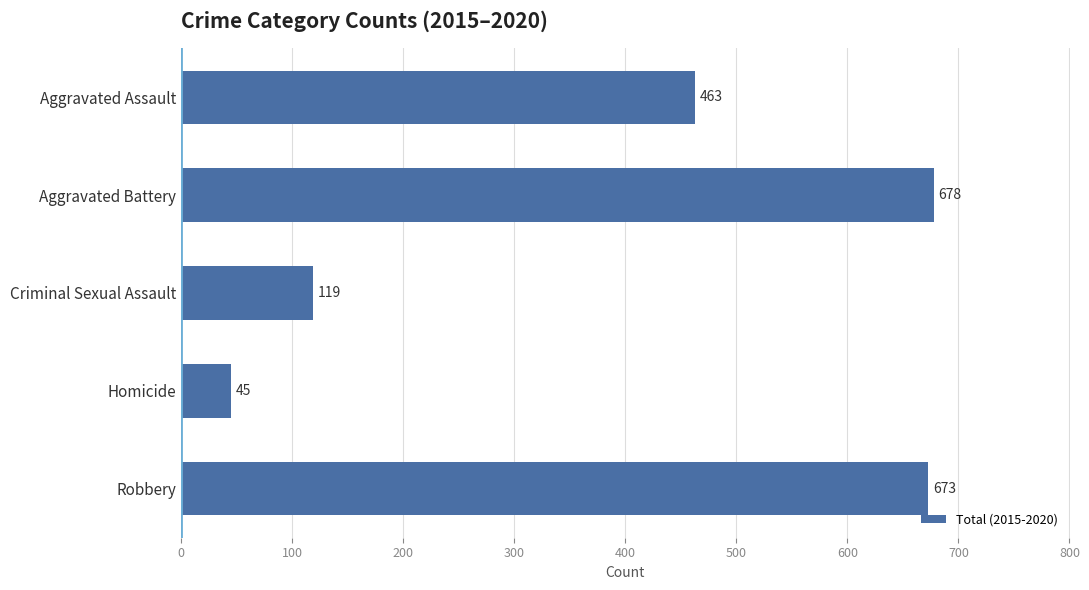

What position from the top is Robbery?

5